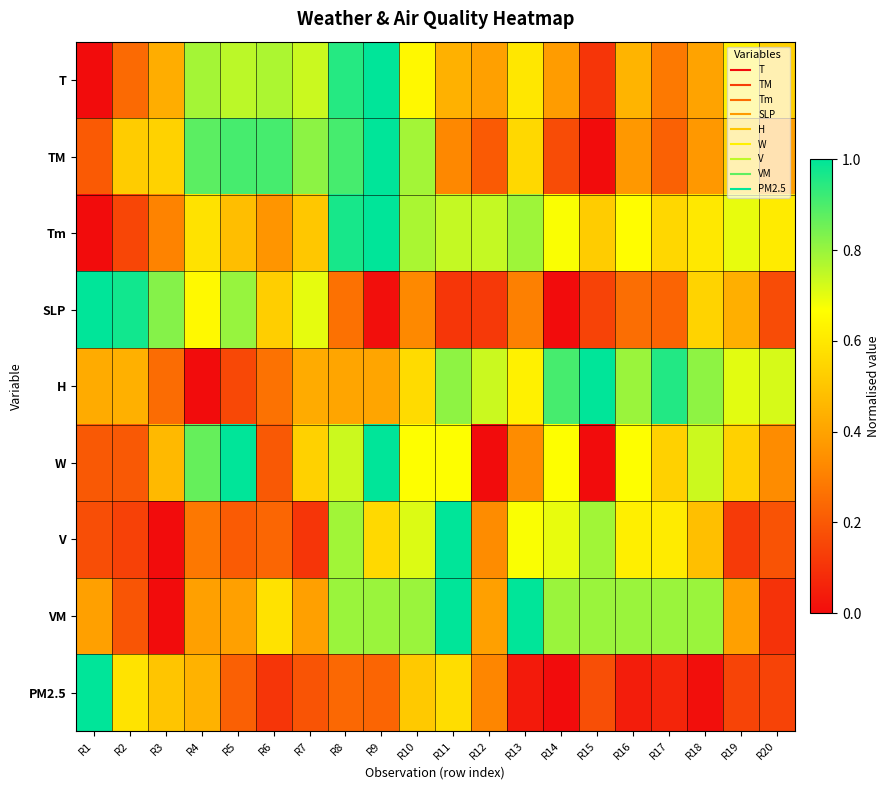

Reading right to left, what are all the values shown in this chart?

T: R20=0.5	R19=0.6	R18=0.4	R17=0.3	R16=0.5	R15=0.1	R14=0.4	R13=0.6	R12=0.4	R11=0.4	R10=0.6	R9=1.0	R8=1.0	R7=0.7	R6=0.8	R5=0.8	R4=0.8	R3=0.4	R2=0.2	R1=0.0
TM: R20=0.4	R19=0.5	R18=0.4	R17=0.2	R16=0.4	R15=0.0	R14=0.2	R13=0.6	R12=0.2	R11=0.3	R10=0.8	R9=1.0	R8=0.9	R7=0.8	R6=0.9	R5=0.9	R4=0.9	R3=0.5	R2=0.5	R1=0.2
Tm: R20=0.6	R19=0.7	R18=0.6	R17=0.6	R16=0.7	R15=0.5	R14=0.7	R13=0.8	R12=0.7	R11=0.7	R10=0.8	R9=1.0	R8=1.0	R7=0.5	R6=0.4	R5=0.5	R4=0.6	R3=0.3	R2=0.2	R1=0.0
SLP: R20=0.2	R19=0.4	R18=0.5	R17=0.2	R16=0.3	R15=0.1	R14=0.0	R13=0.3	R12=0.1	R11=0.1	R10=0.3	R9=0.0	R8=0.3	R7=0.7	R6=0.5	R5=0.8	R4=0.7	R3=0.8	R2=1.0	R1=1.0
H: R20=0.7	R19=0.7	R18=0.8	R17=1.0	R16=0.8	R15=1.0	R14=0.9	R13=0.6	R12=0.7	R11=0.8	R10=0.6	R9=0.4	R8=0.4	R7=0.4	R6=0.3	R5=0.2	R4=0.0	R3=0.2	R2=0.4	R1=0.4
W: R20=0.3	R19=0.5	R18=0.7	R17=0.5	R16=0.7	R15=0.0	R14=0.7	R13=0.3	R12=0.0	R11=0.7	R10=0.7	R9=1.0	R8=0.7	R7=0.5	R6=0.2	R5=1.0	R4=0.9	R3=0.5	R2=0.2	R1=0.2
V: R20=0.2	R19=0.1	R18=0.5	R17=0.6	R16=0.6	R15=0.8	R14=0.7	R13=0.7	R12=0.3	R11=1.0	R10=0.7	R9=0.6	R8=0.8	R7=0.1	R6=0.2	R5=0.2	R4=0.3	R3=0.0	R2=0.1	R1=0.2
VM: R20=0.1	R19=0.4	R18=0.8	R17=0.8	R16=0.8	R15=0.8	R14=0.8	R13=1.0	R12=0.4	R11=1.0	R10=0.8	R9=0.8	R8=0.8	R7=0.4	R6=0.6	R5=0.4	R4=0.4	R3=0.0	R2=0.2	R1=0.4
PM2.5: R20=0.1	R19=0.1	R18=0.0	R17=0.1	R16=0.0	R15=0.2	R14=0.0	R13=0.0	R12=0.3	R11=0.6	R10=0.5	R9=0.2	R8=0.2	R7=0.2	R6=0.1	R5=0.2	R4=0.4	R3=0.5	R2=0.6	R1=1.0